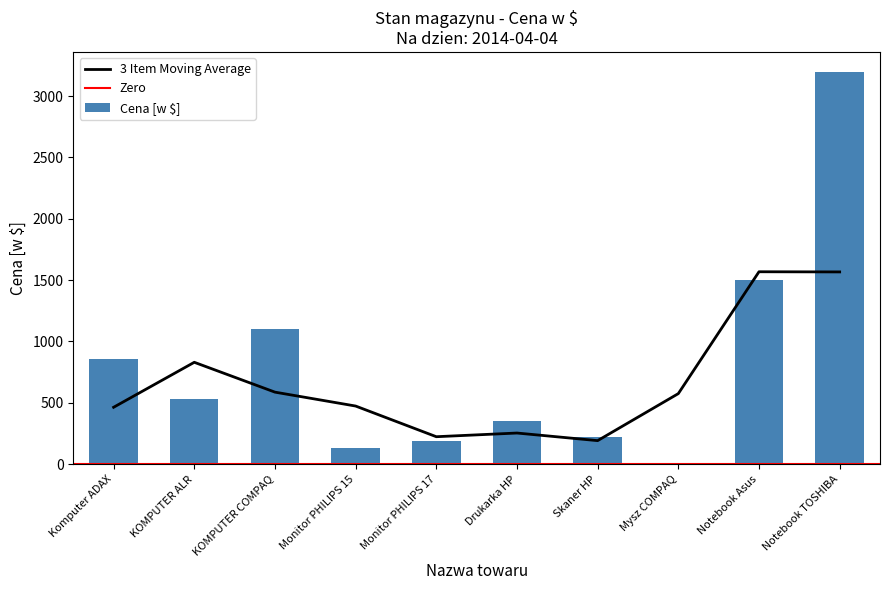

What is the minimum value shown in the chart?

4